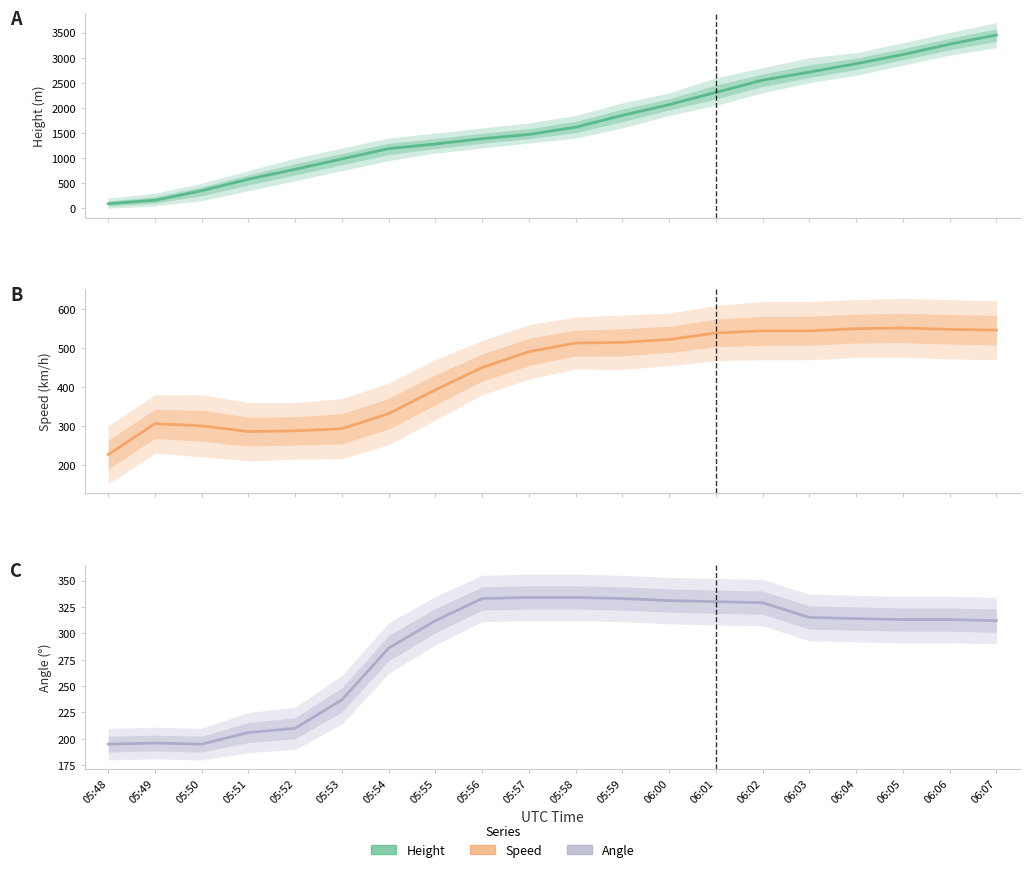

How many intersections are there between Angle and Height?

1